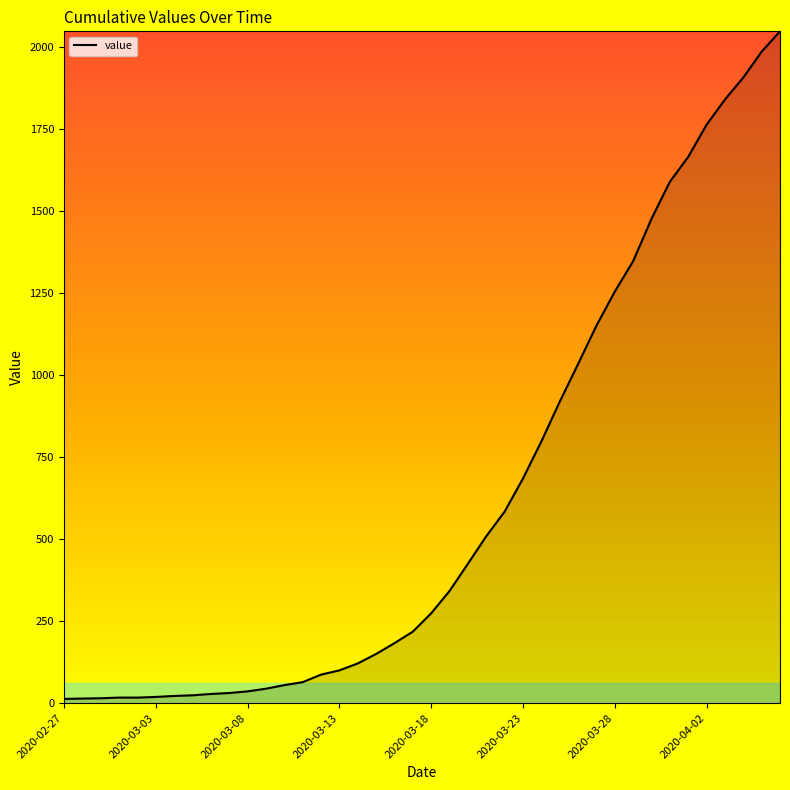

What is the difference between the maximum and minimum values?

2036